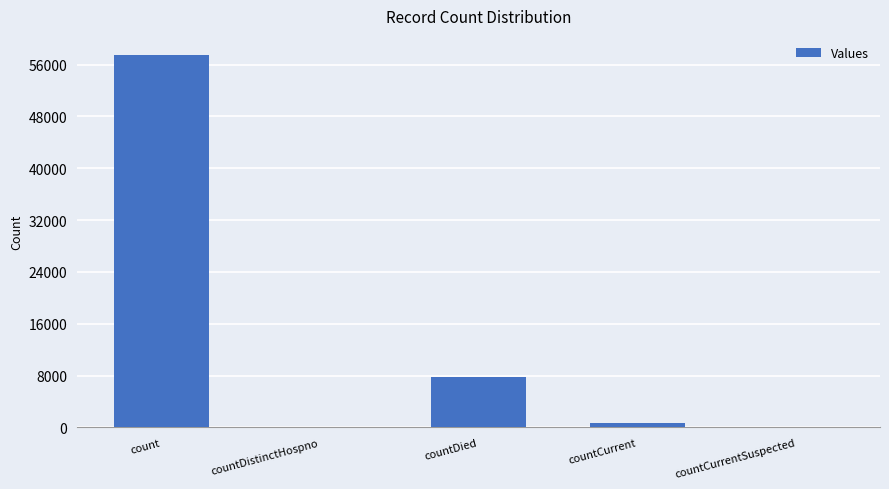

What is the change in value from countDistinctHospno to countDied?

+7748